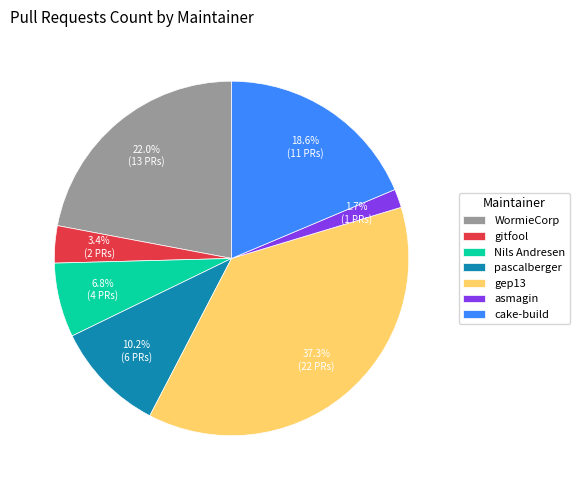

To the nearest percent, what is the difference between the Nils Andresen and pascalberger slice percentages?

3%